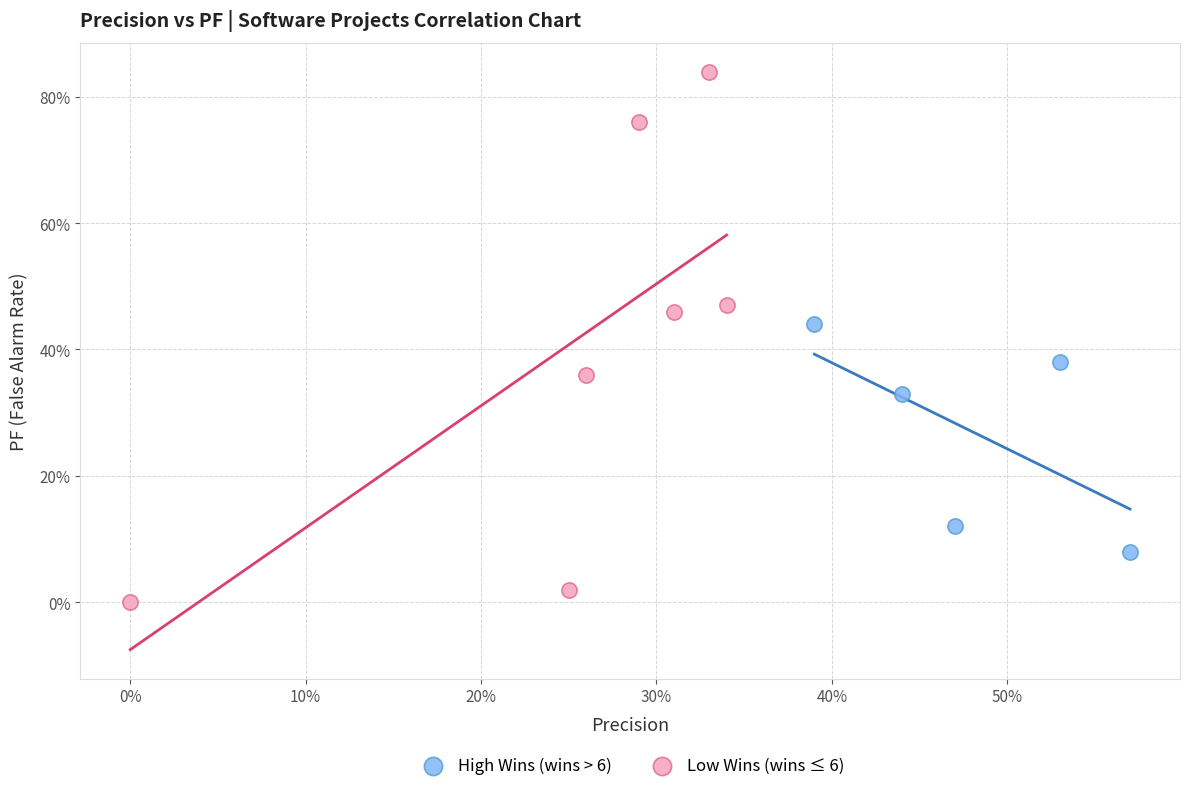

What are all the series names shown in the legend?

High Wins (wins > 6), Low Wins (wins ≤ 6)